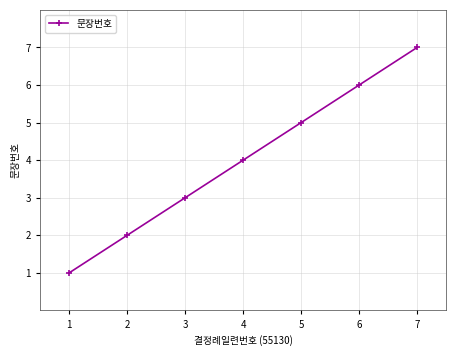

The chart shows a value of 1 at 1. True or false?

True